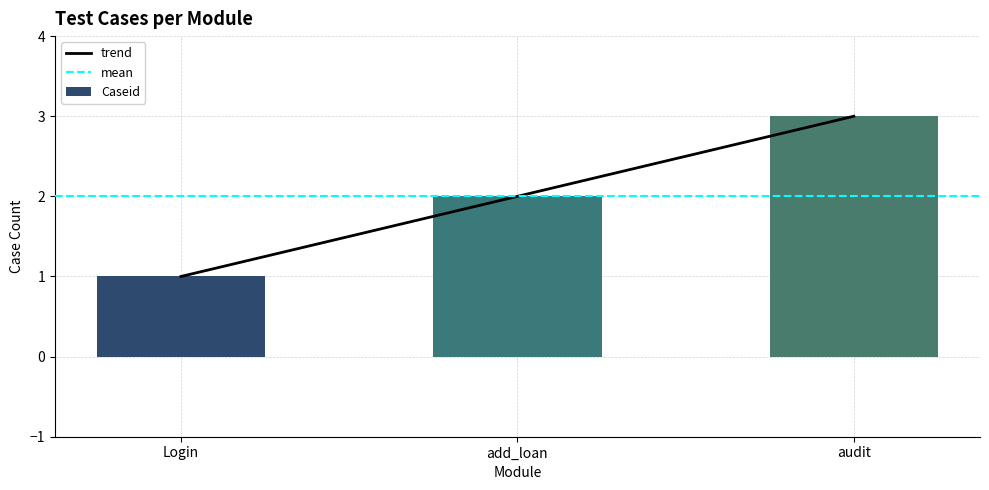

Reading left to right, what are all the values shown in this chart?

1	2	3